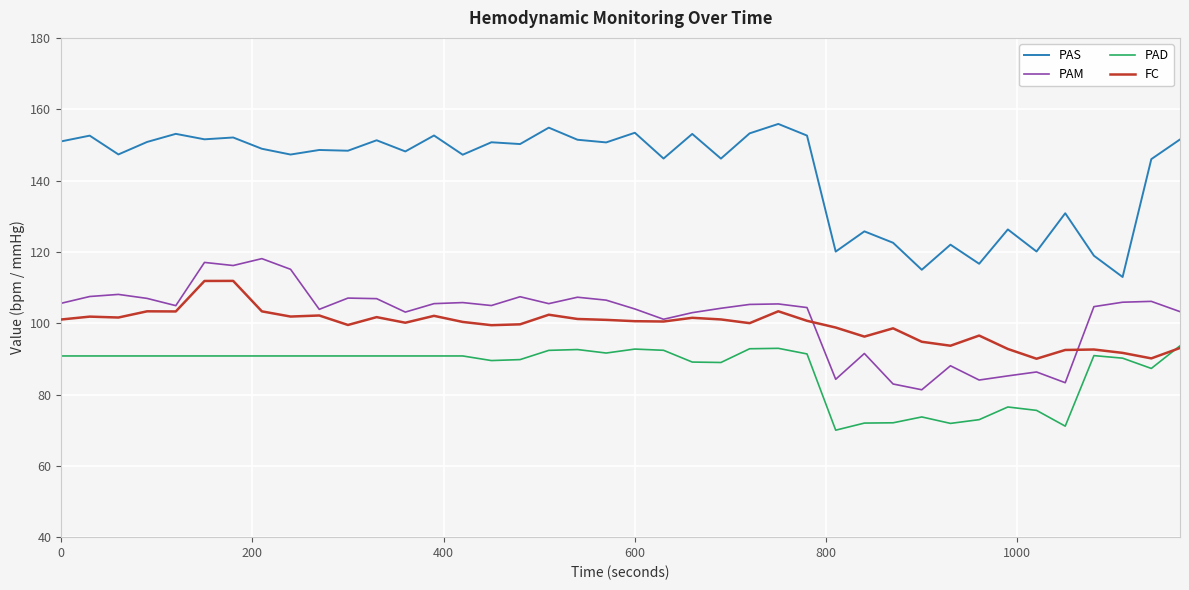

What is the average value of the PAM series?

101.9